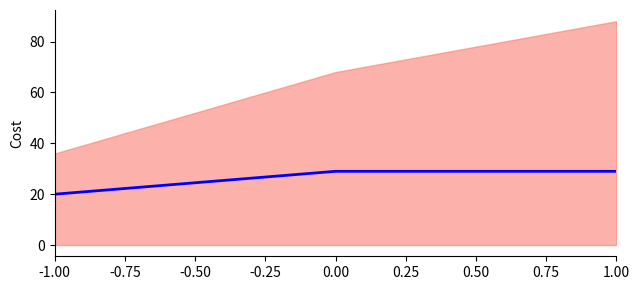

Where is the data nearest to the value 24?

-1.00